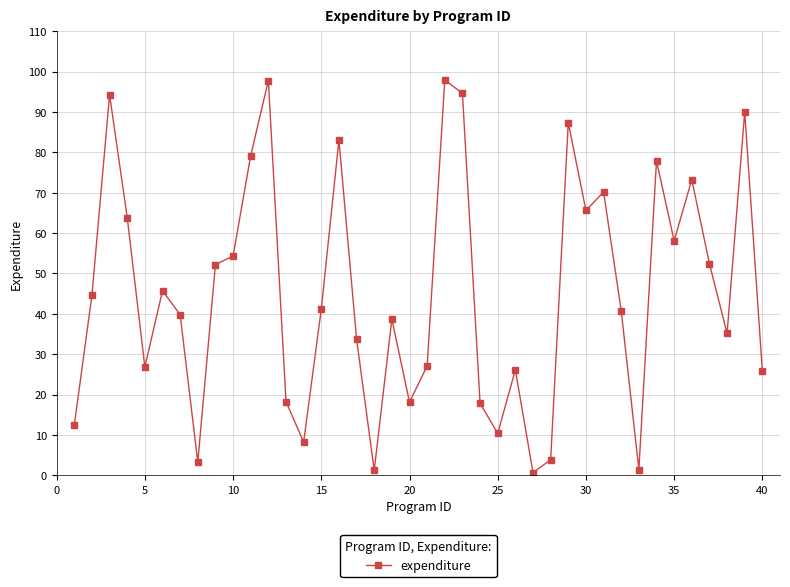

What is the maximum value shown in the chart?

97.9